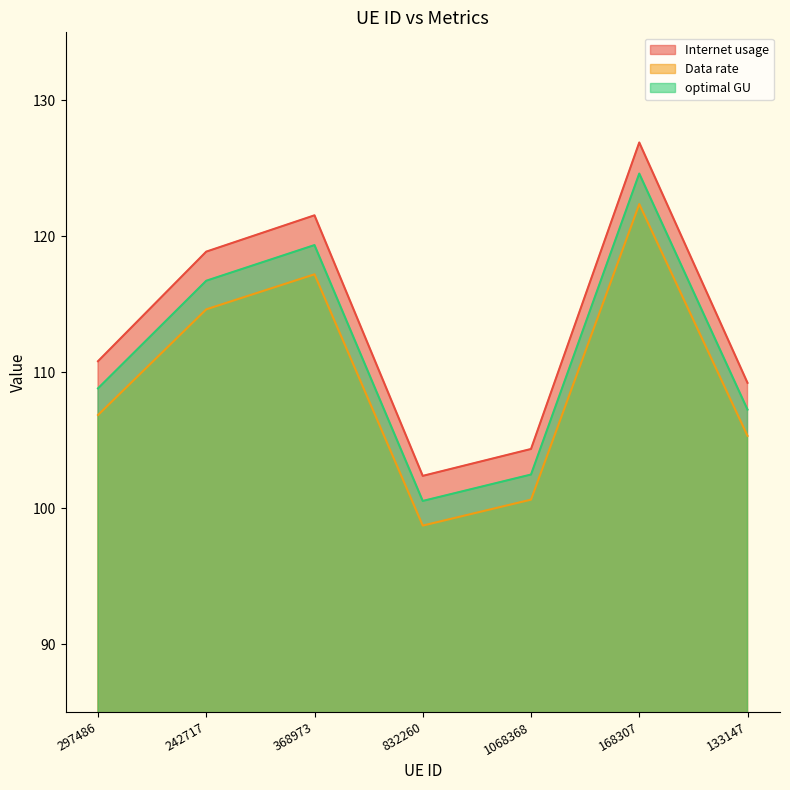

True or false: Data rate and optimal GU intersect in this chart.

False